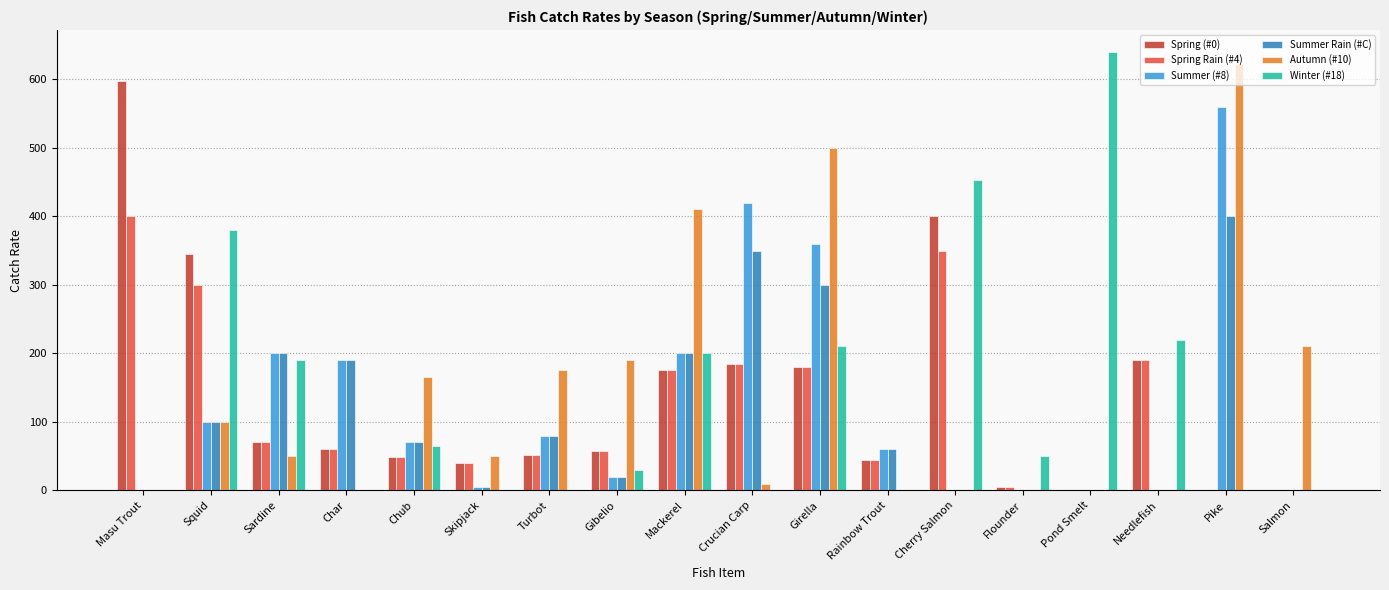

The value of Winter (#18) at Flounder is 50. True or false?

True